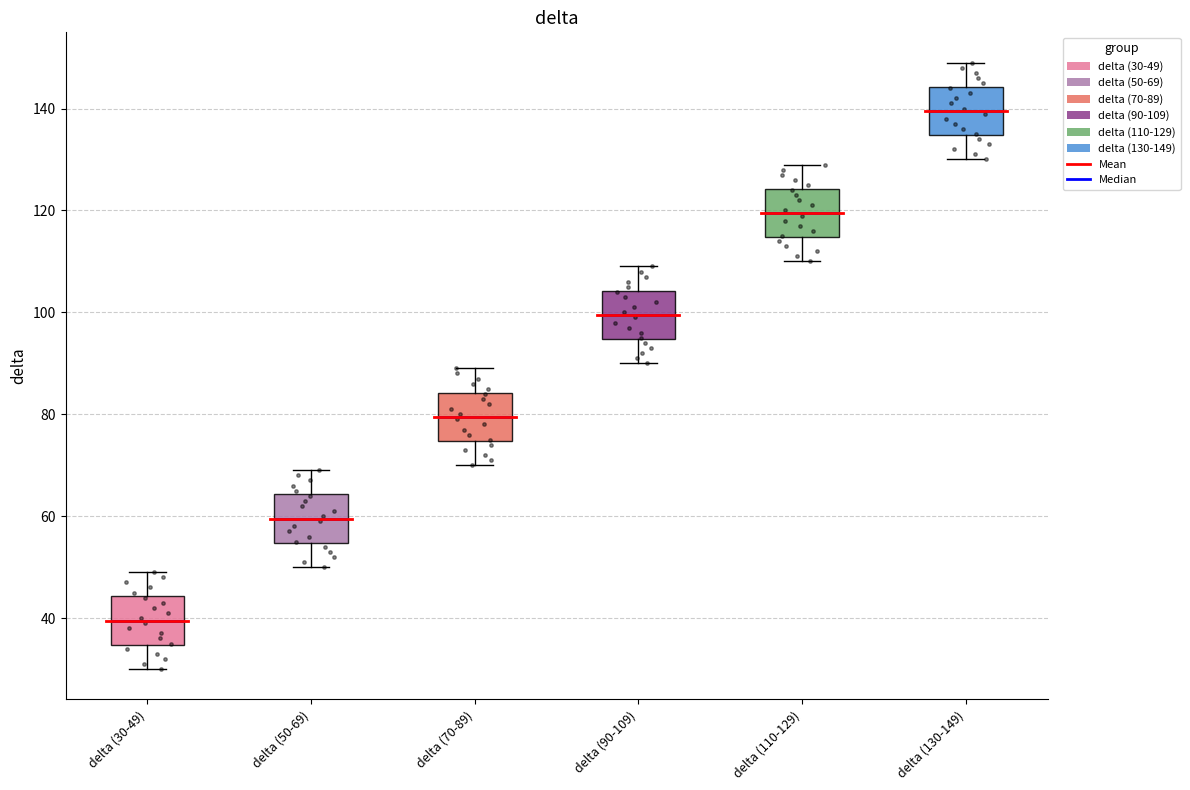

Which box's median line is the highest?

delta (130-149)